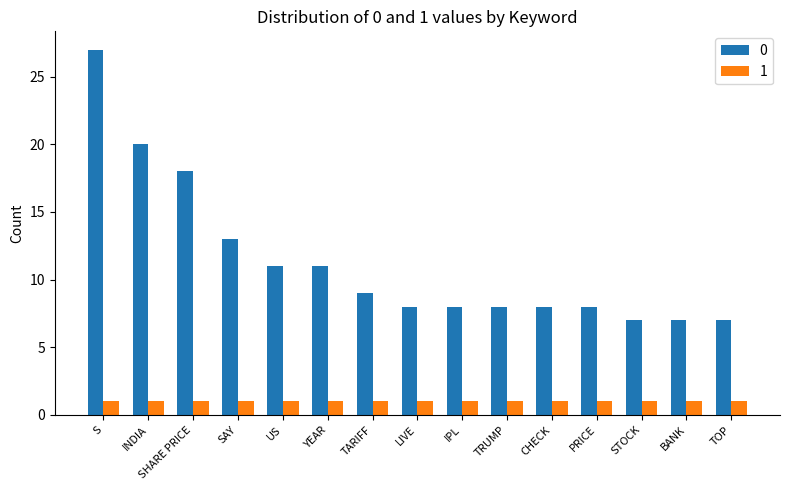

What is the difference between the highest and lowest values at IPL?

7